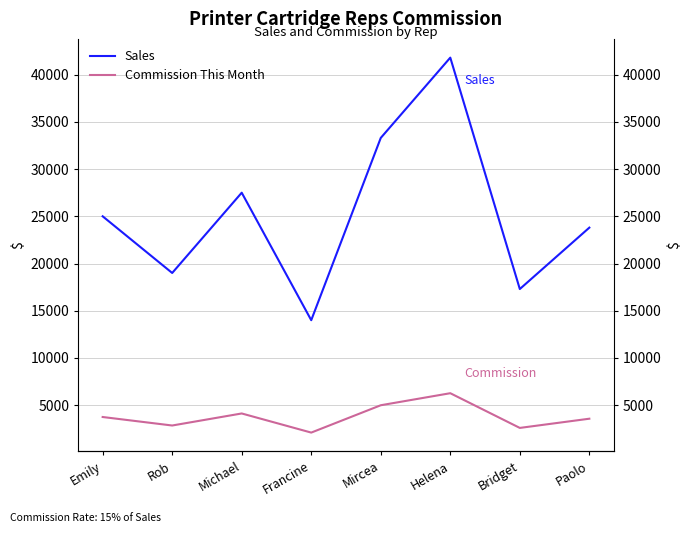

What is the value of the Commission This Month point at the 5th from the left?

4995